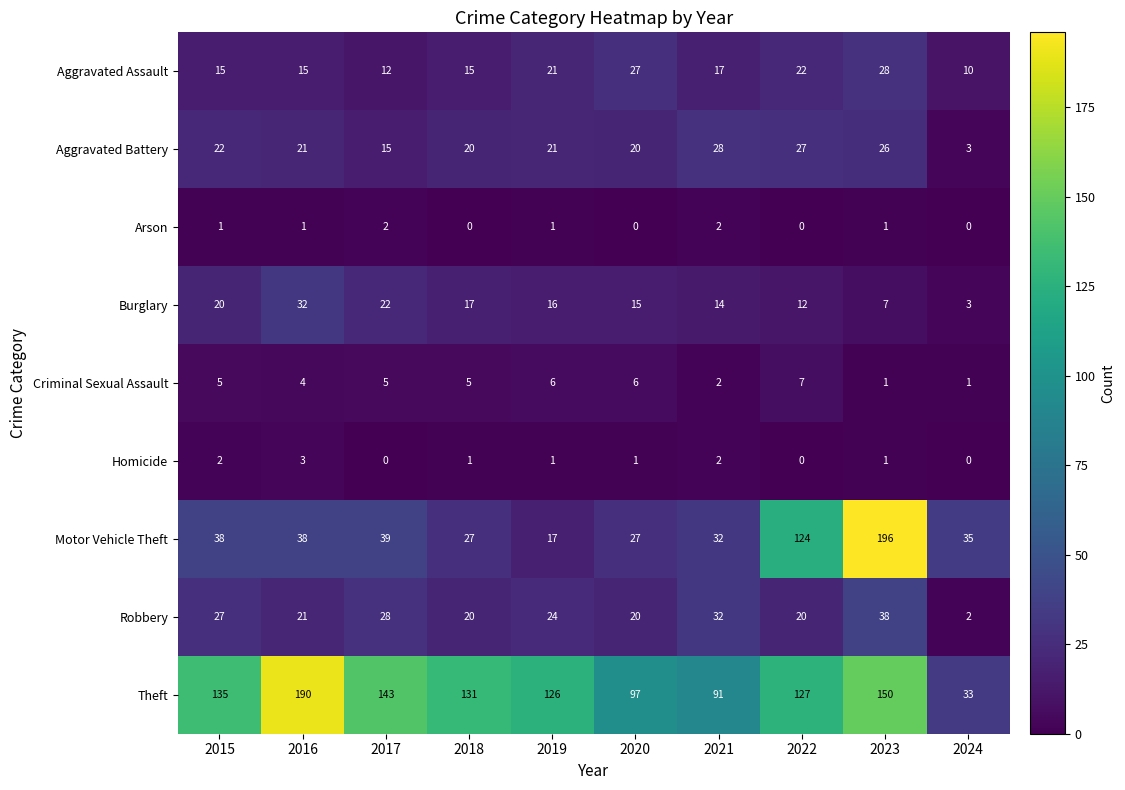

How many Criminal Sexual Assault values are between 2 and 6?

7